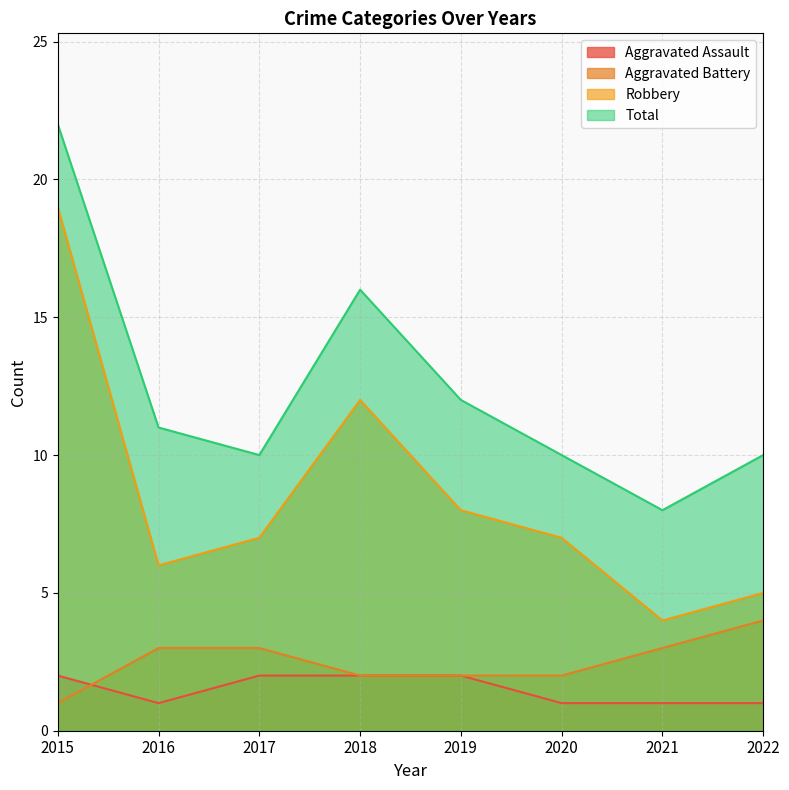

True or false: Total and Aggravated Battery intersect in this chart.

False